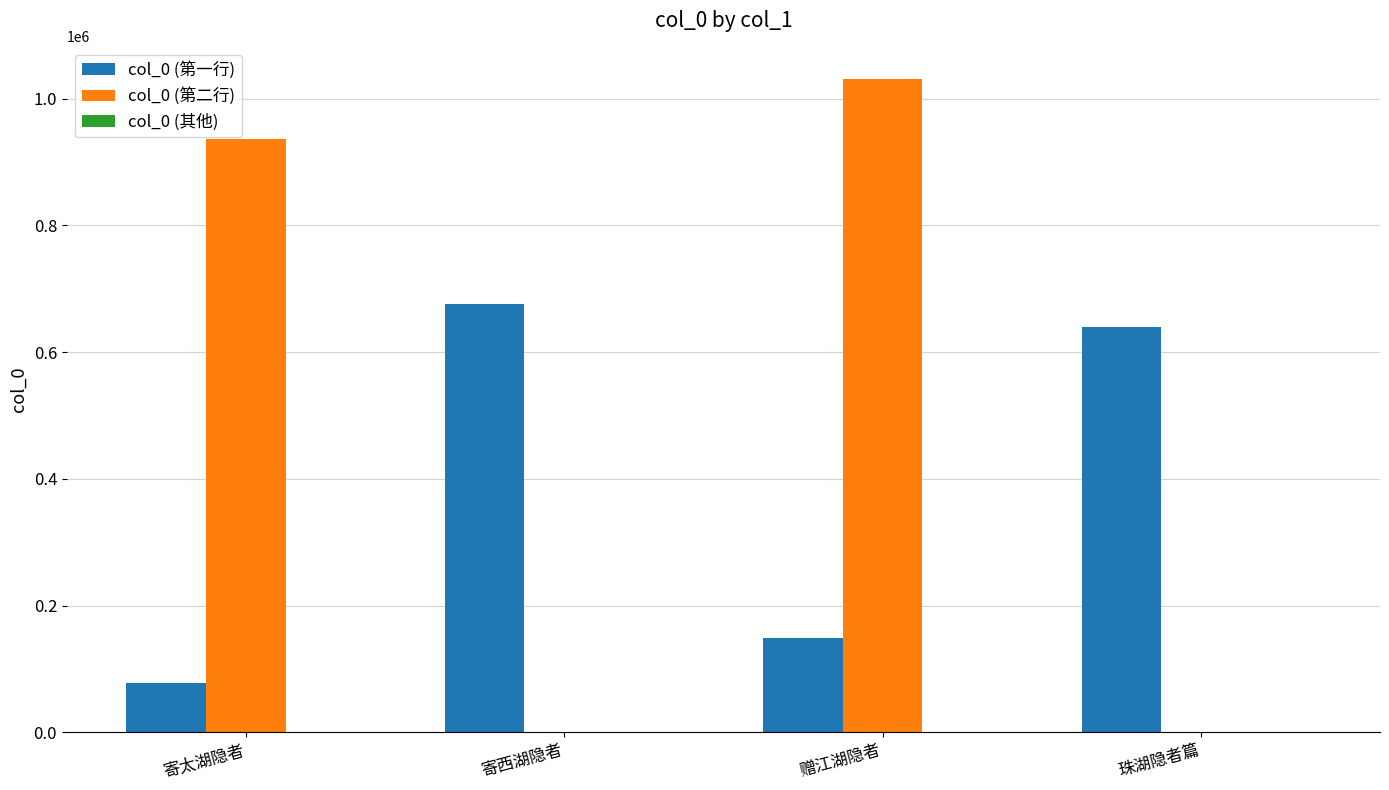

What is the total value across all series at 珠湖隐者篇?

640096